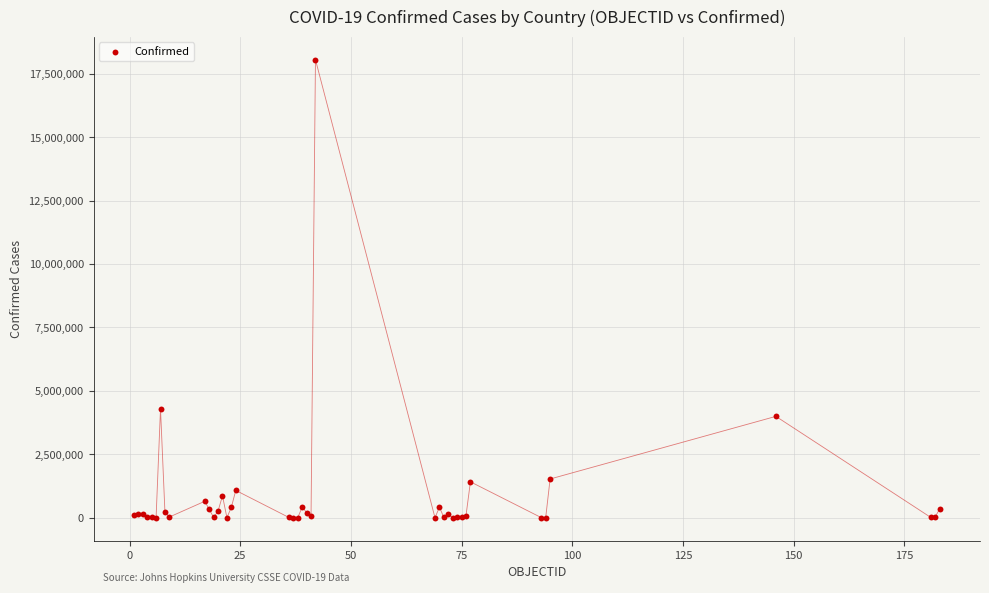

What Y value in the scatter plot is closest to 9027454?

4298782